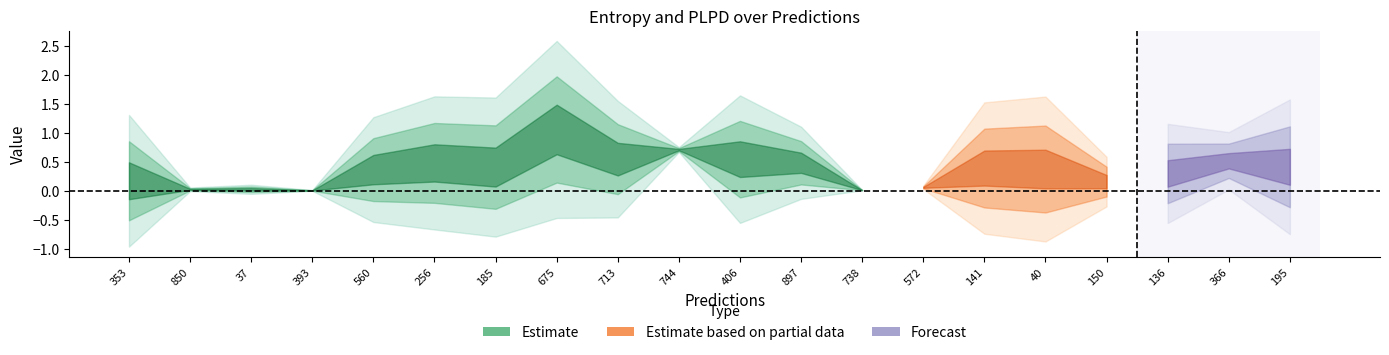

What is the difference between the highest and lowest values at 150?

0.3